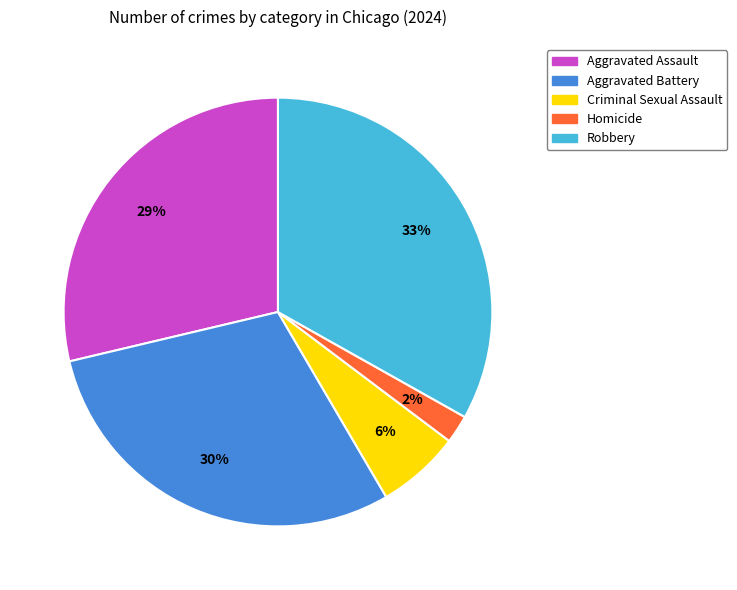

Which has a higher value, Aggravated Assault or Homicide?

Aggravated Assault